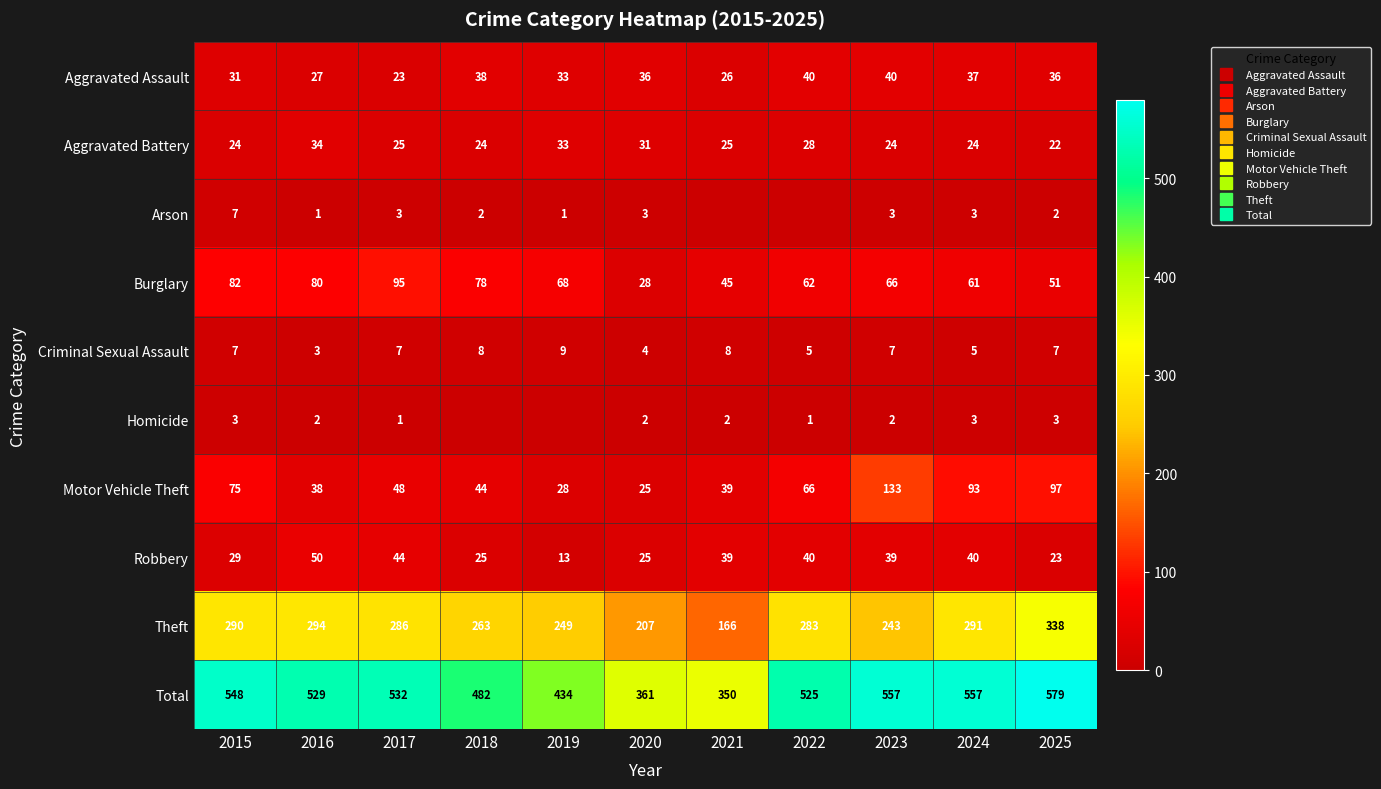

Which series changed the most between 2018 and 2019?

Total